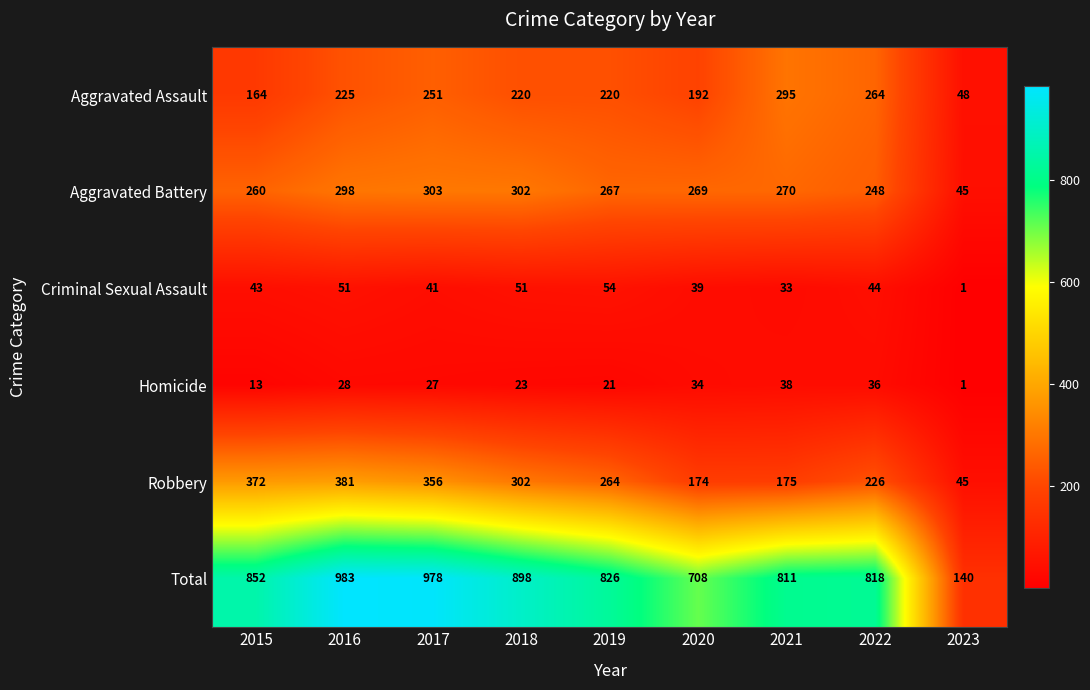

Rank the categories by Total value from lowest to highest.

2023, 2020, 2021, 2022, 2019, 2015, 2018, 2017, 2016